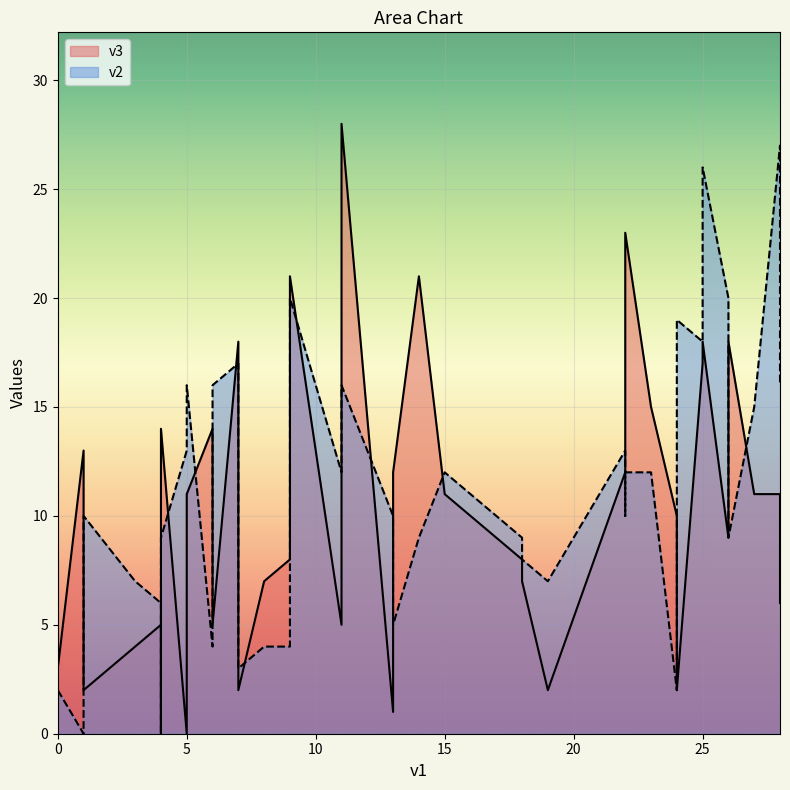

What are all the series names shown in the legend?

v3, v2